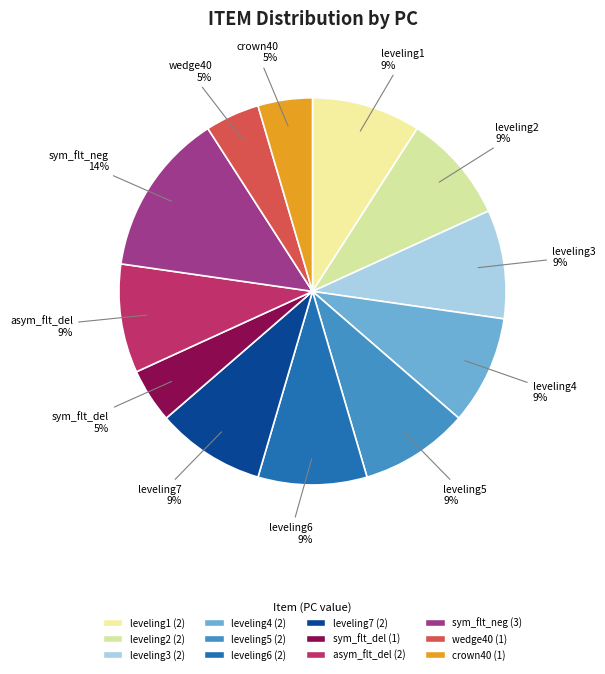

What is the largest slice in the pie chart?

sym_flt_neg